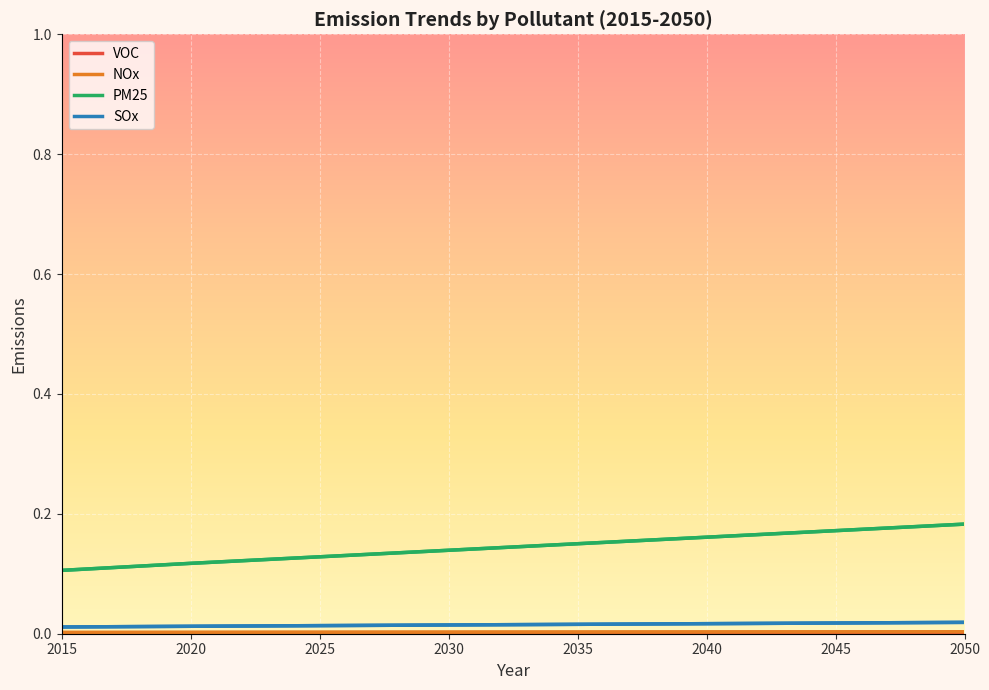

True or false: VOC and SOx intersect in this chart.

False